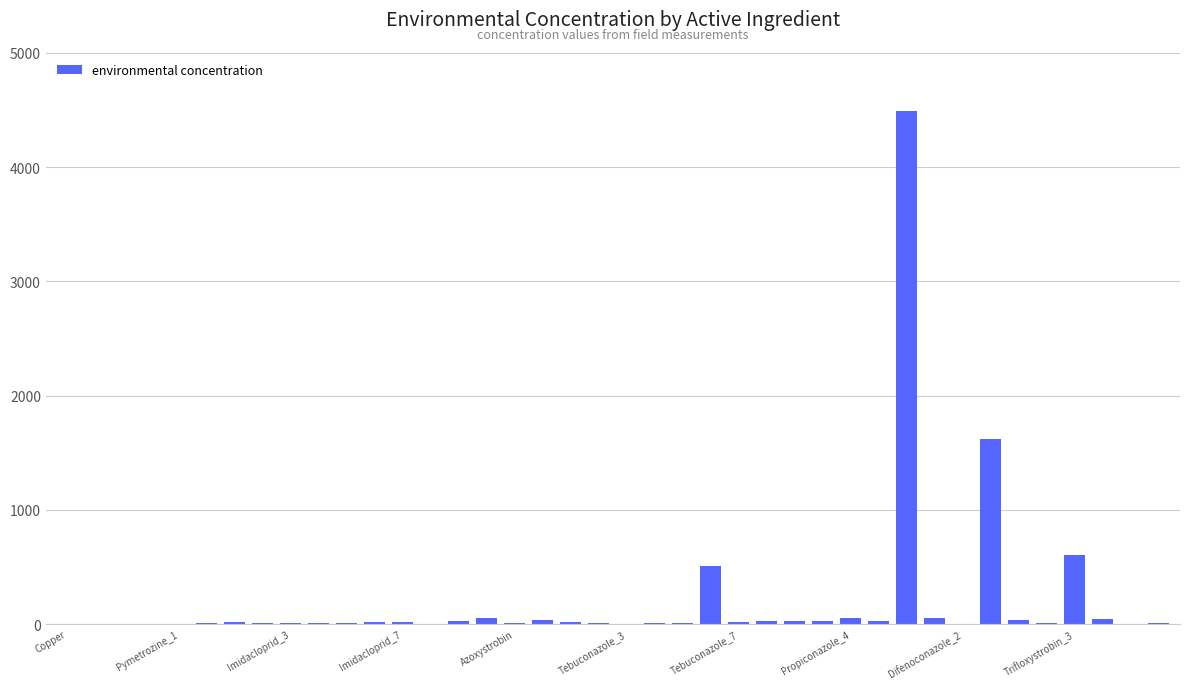

What is the sum of all values?

7810.0